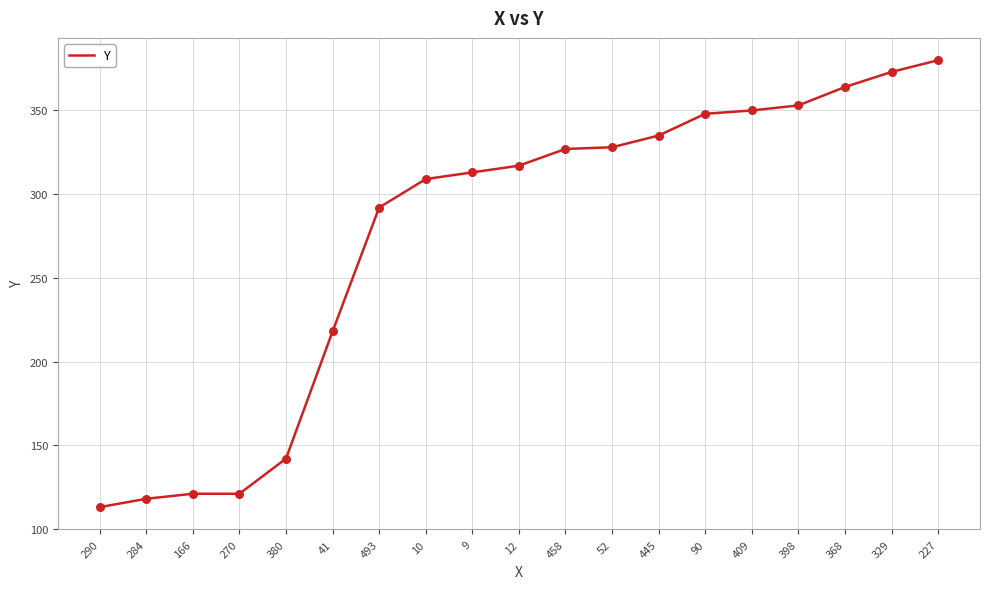

What is the change in value from 493 to 409?

+58